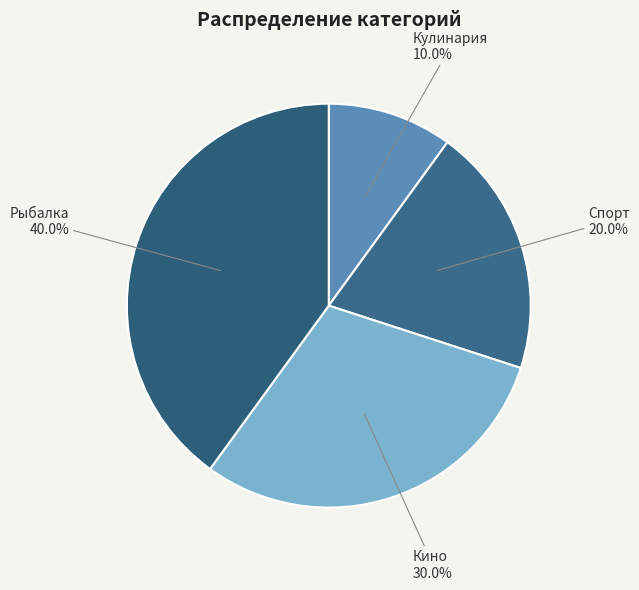

Which category has the smallest portion of the pie?

Кулинария